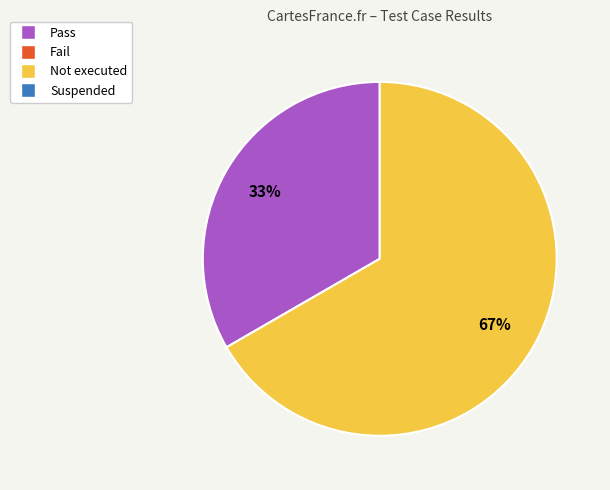

How many segments does this pie chart have?

2